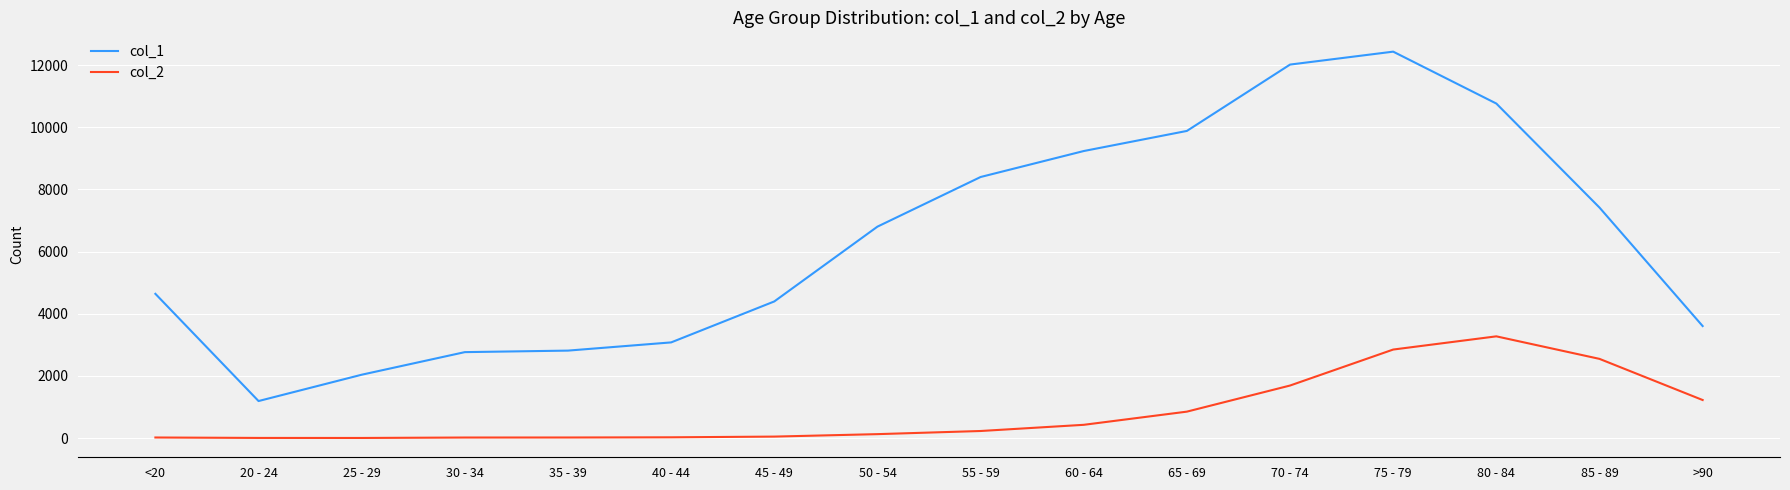

What position from the right is 60 - 64?

7